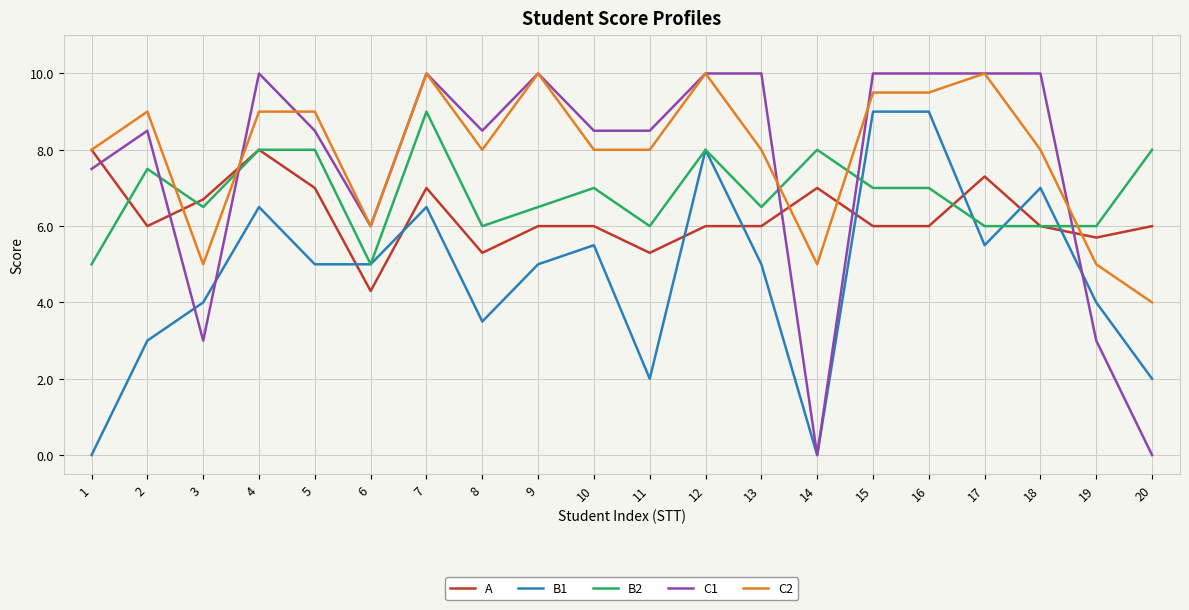

What is the approximate value of B2 at 15?

7.0